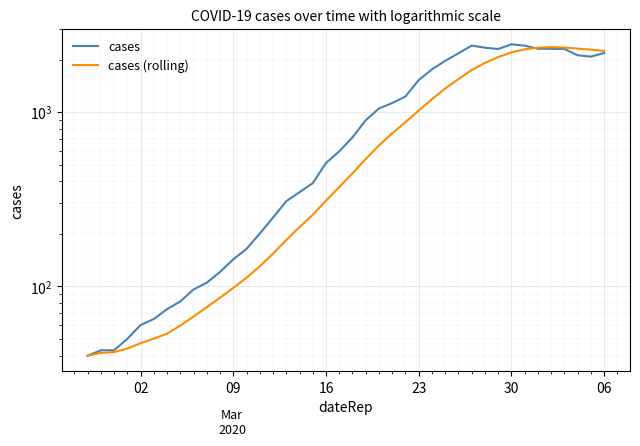

In cases (rolling), how many points are higher than both neighbors (excluding endpoints)?

1